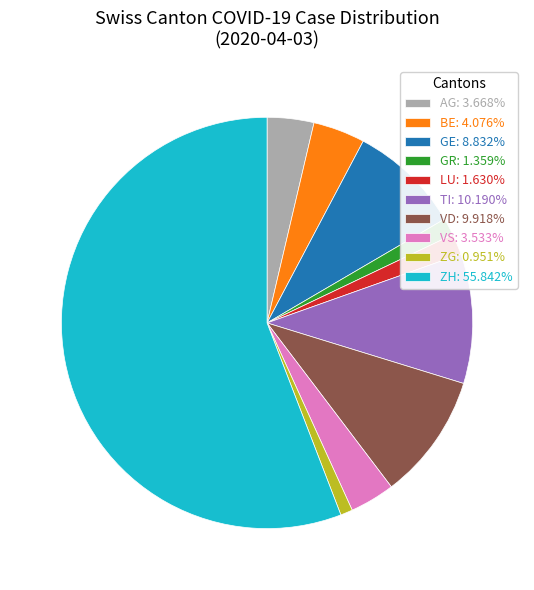

Is the sum of TI and LU greater than half?

No